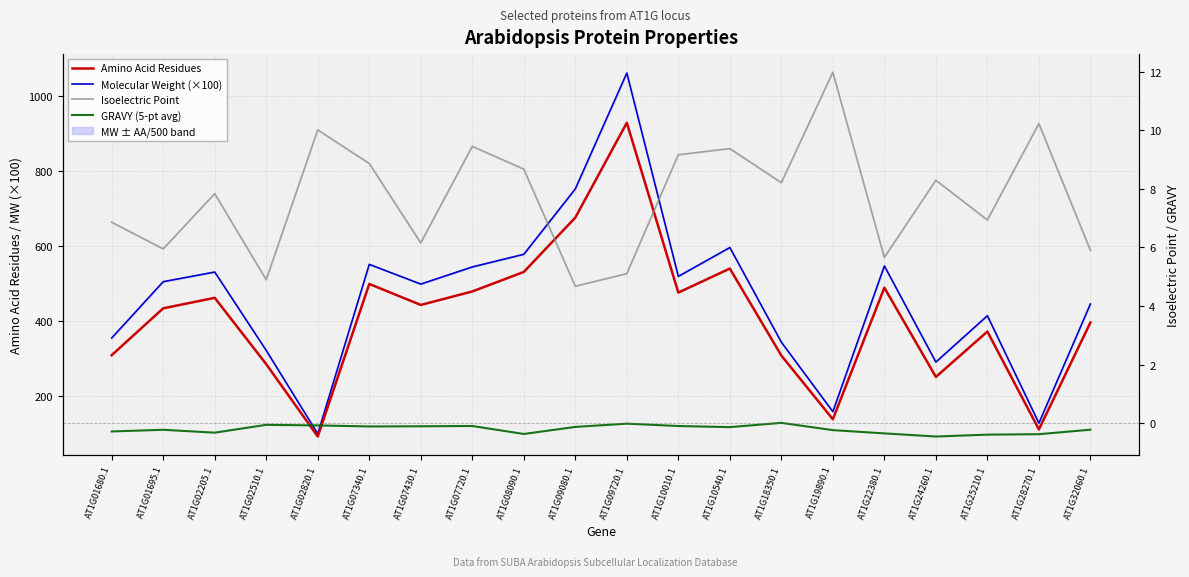

True or false: Molecular Weight (×100) has a value of 241.7 at AT1G10540.1.

False